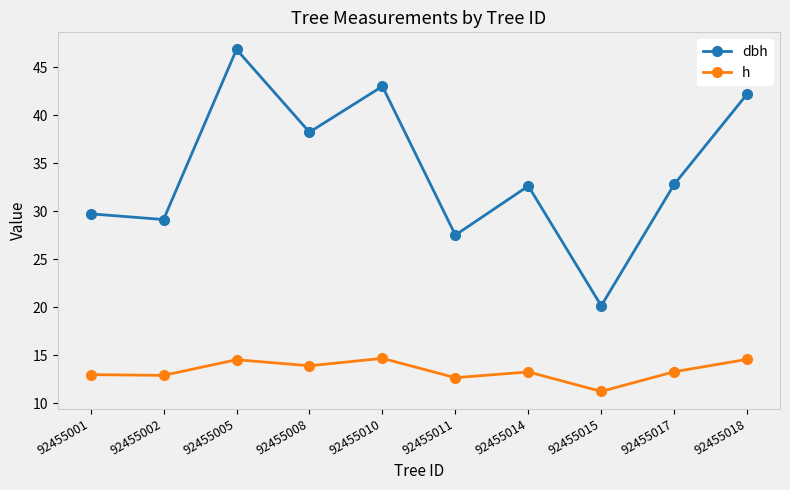

What is the spread (max minus min) of values at 92455005?

32.3